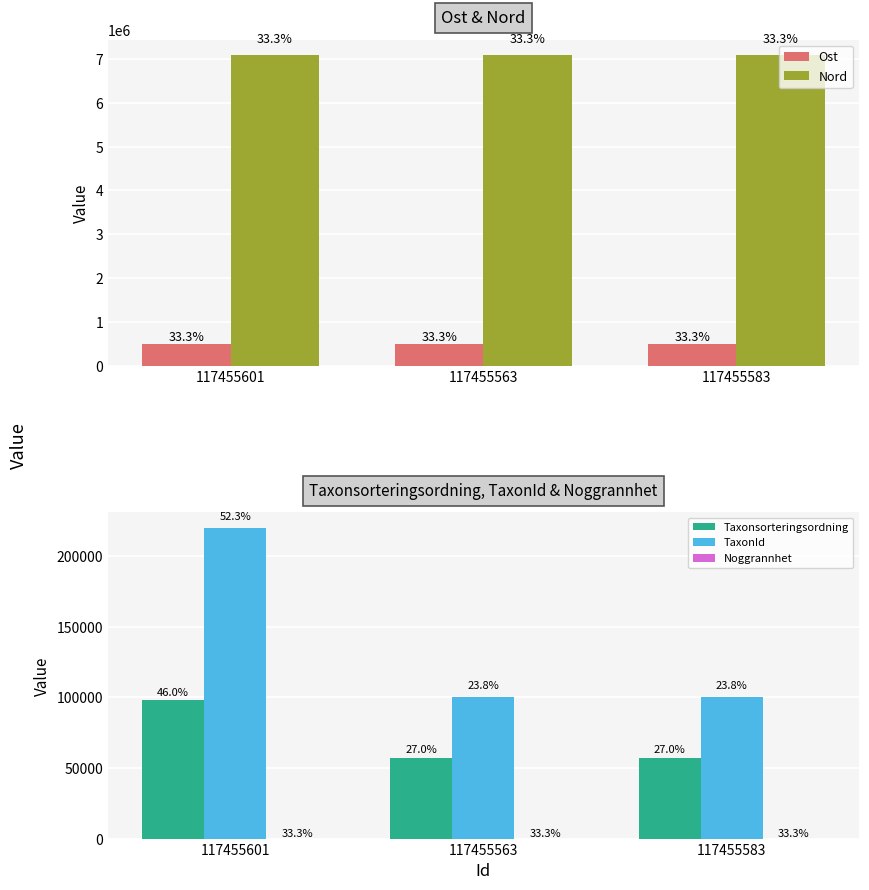

List the labels in order of Ost value, smallest first.

117455563, 117455583, 117455601